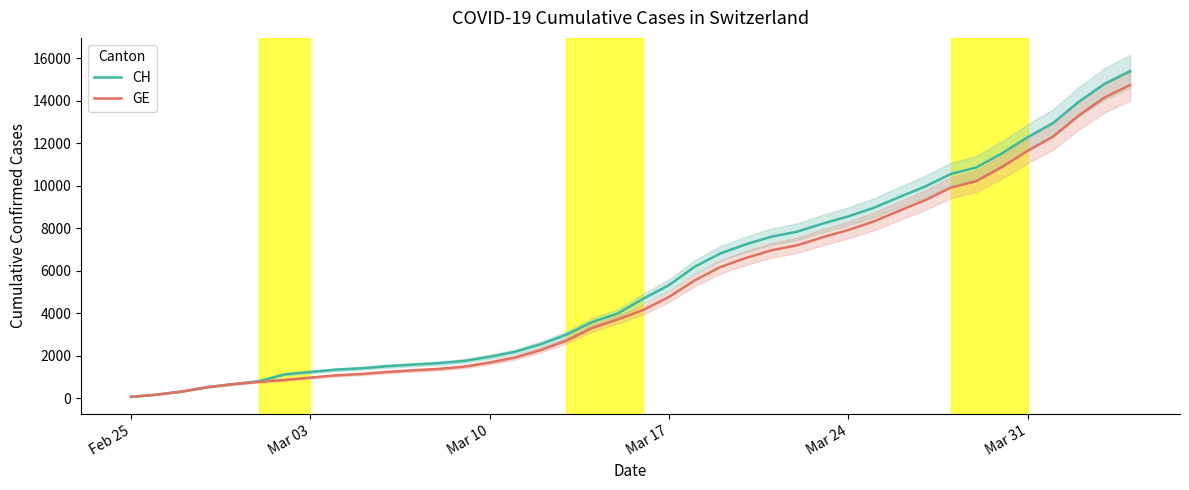

Which series has the widest spread of values?

CH